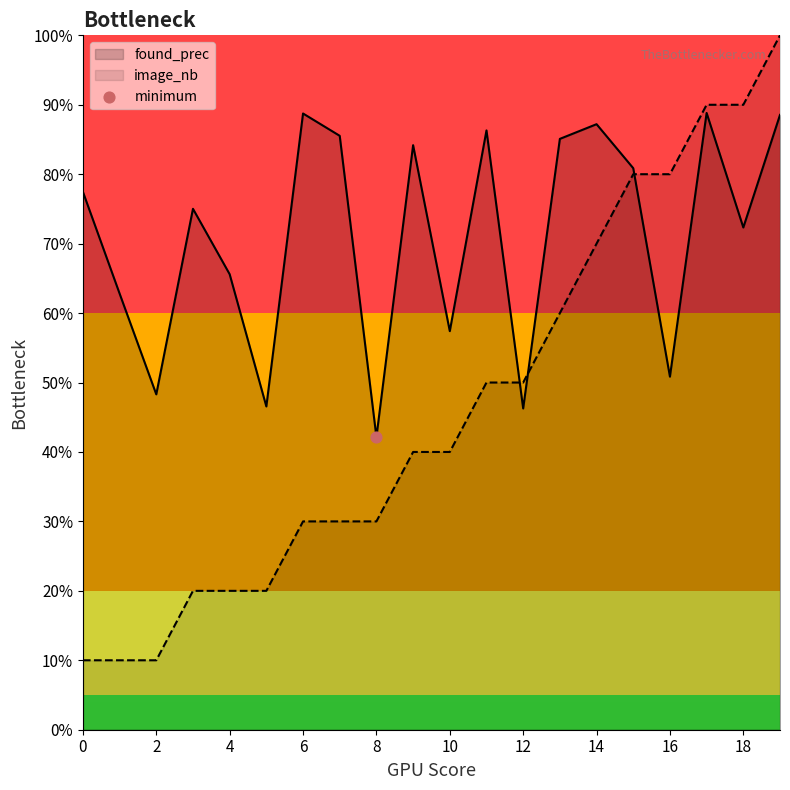

What are all the series names shown in the legend?

found_prec, image_nb